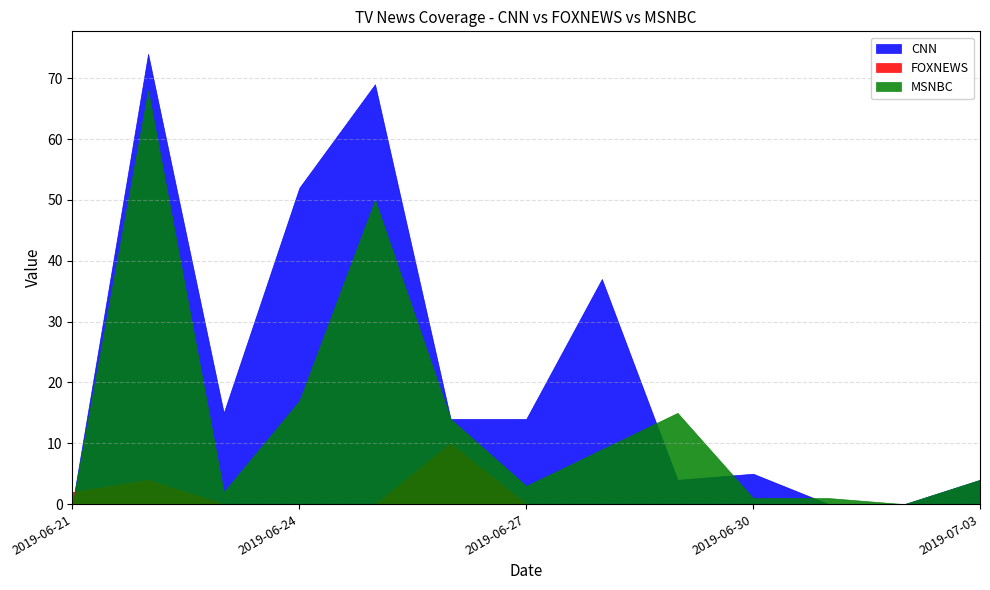

What position from the left is 2019-06-26?

6